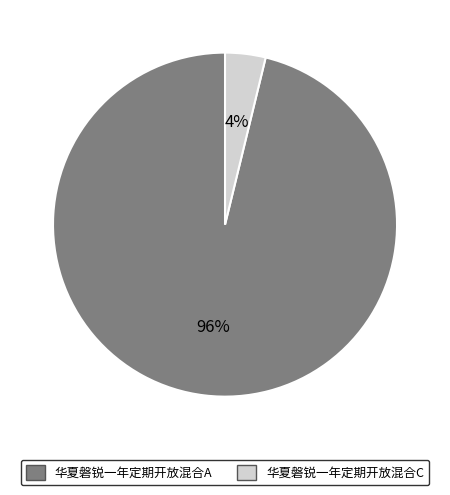

The 华夏磐锐一年定期开放混合C slice represents 4% of the pie. True or false?

True